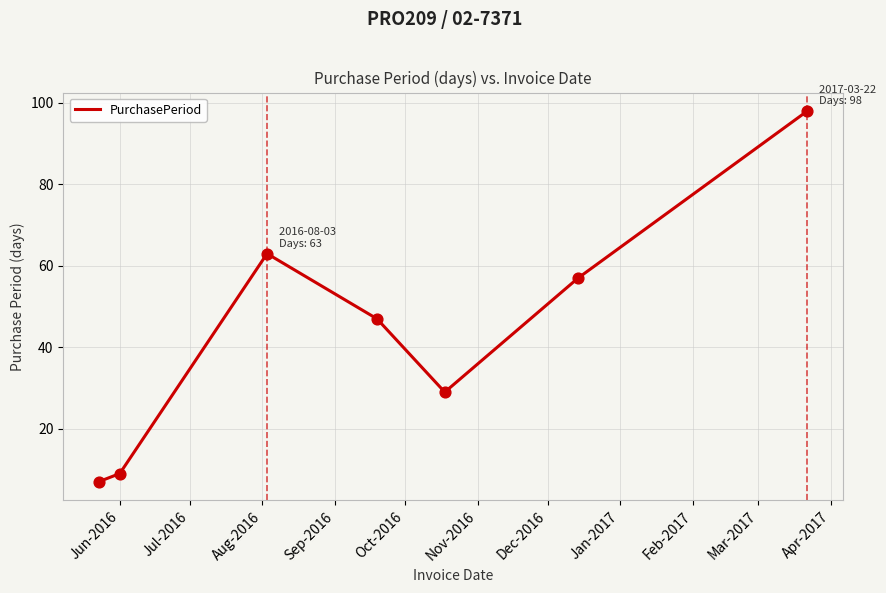

What is the difference between the second highest and second lowest values?

54